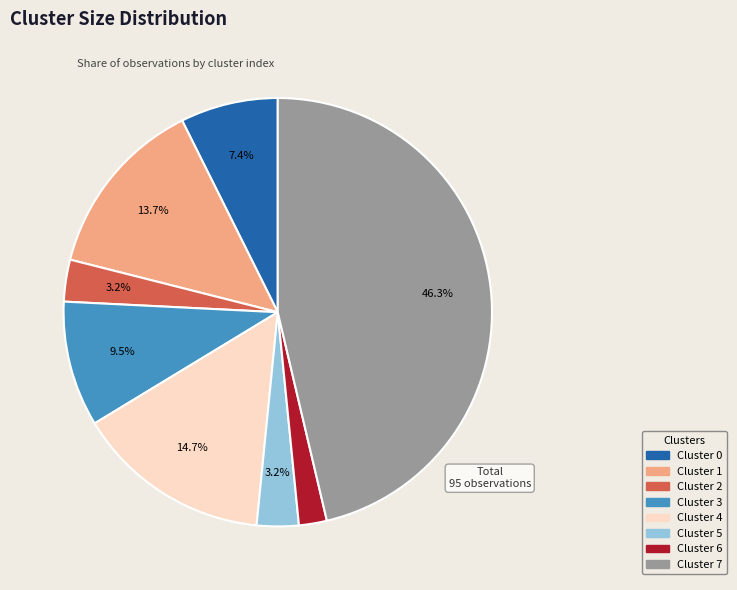

Approximately how many times larger is the value at Cluster 6 compared to Cluster 0?

0.3